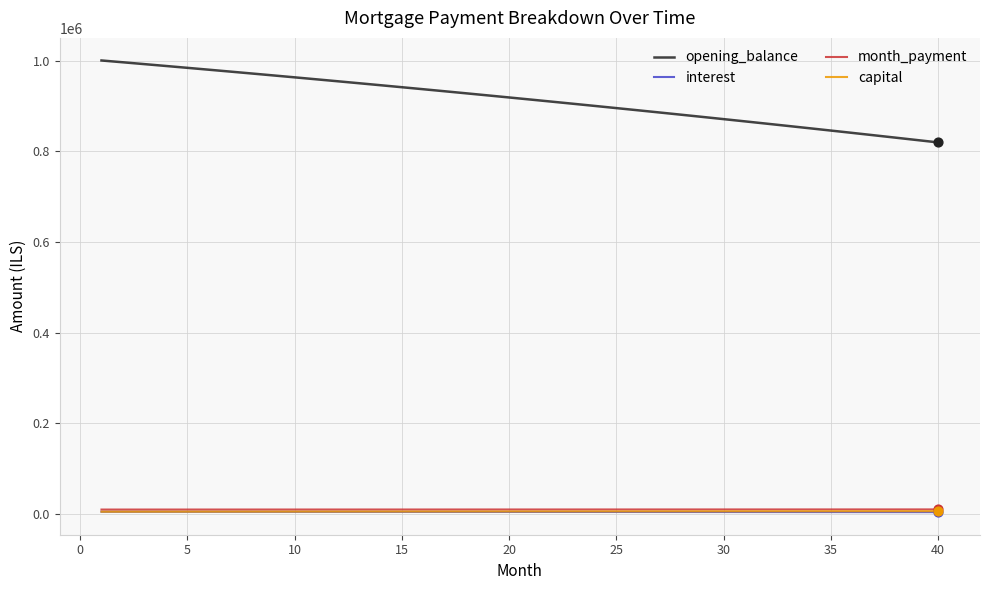

Which series has the largest range (max minus min)?

opening_balance